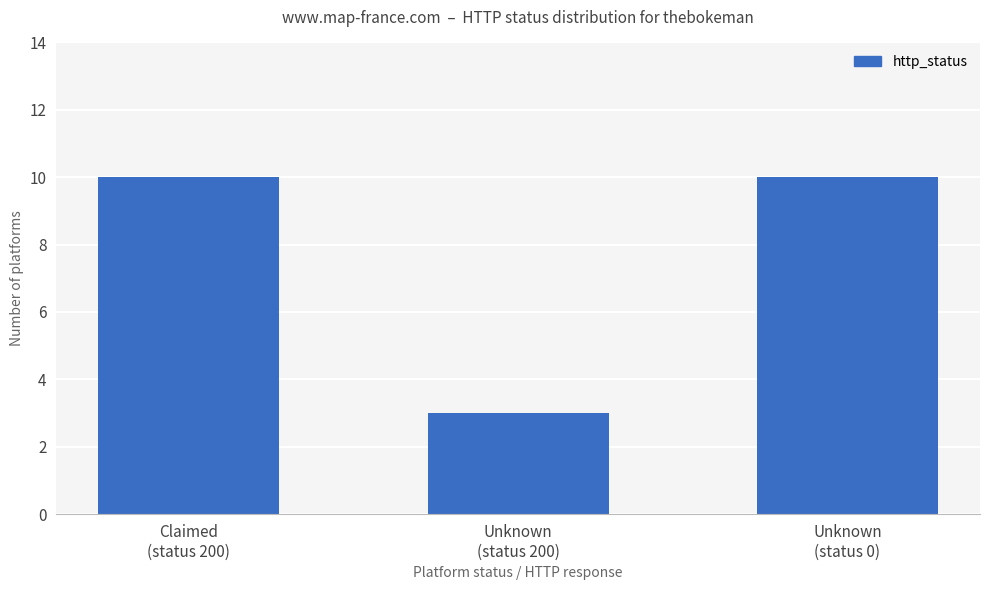

What is the difference between the maximum and minimum values?

7